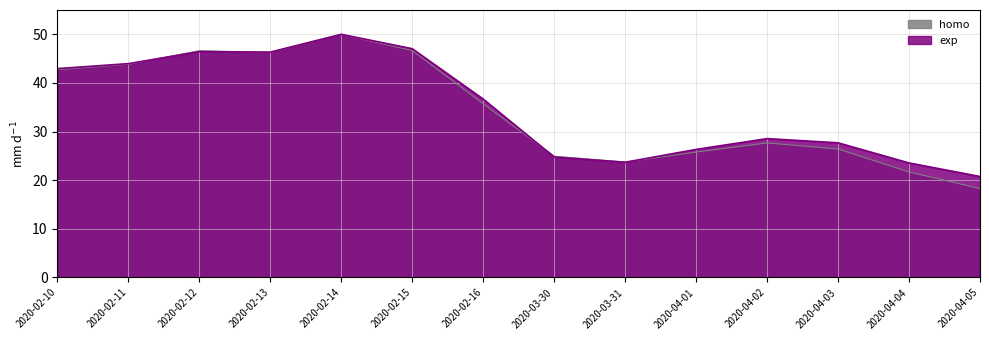

Rank the categories by homo value from lowest to highest.

2020-04-05, 2020-04-04, 2020-03-31, 2020-03-30, 2020-04-01, 2020-04-03, 2020-04-02, 2020-02-16, 2020-02-10, 2020-02-11, 2020-02-13, 2020-02-12, 2020-02-15, 2020-02-14